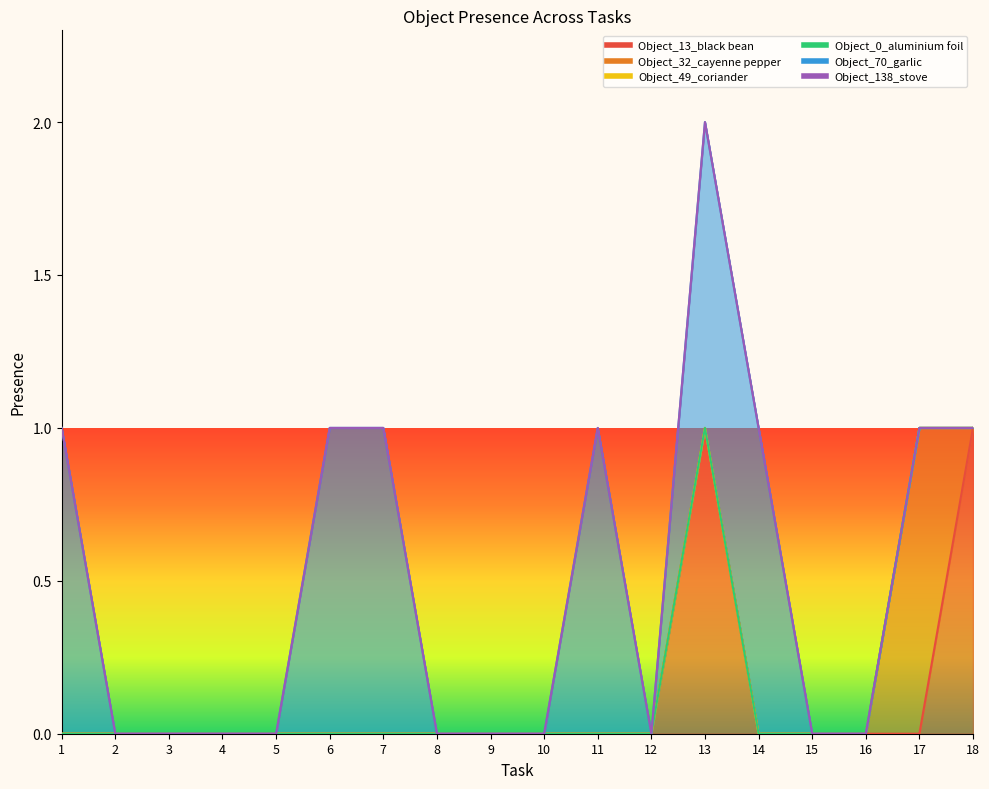

What is the highest value of the Object_32_cayenne pepper series?

1